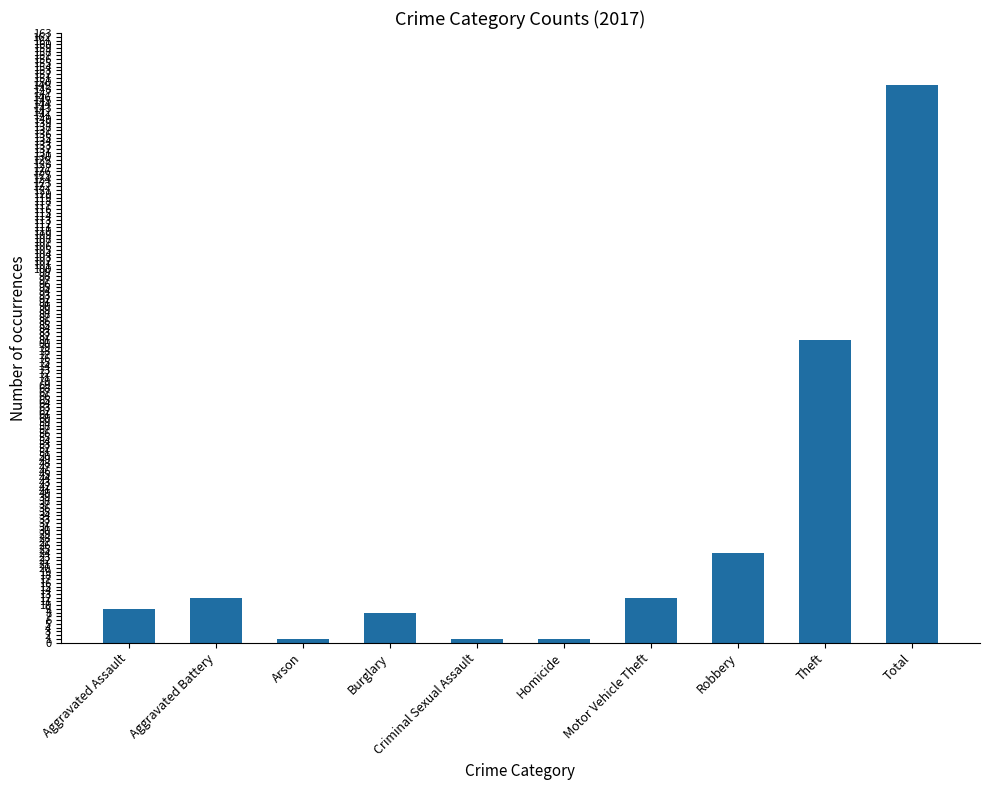

What is the sum of the values at Aggravated Battery and Criminal Sexual Assault?

13